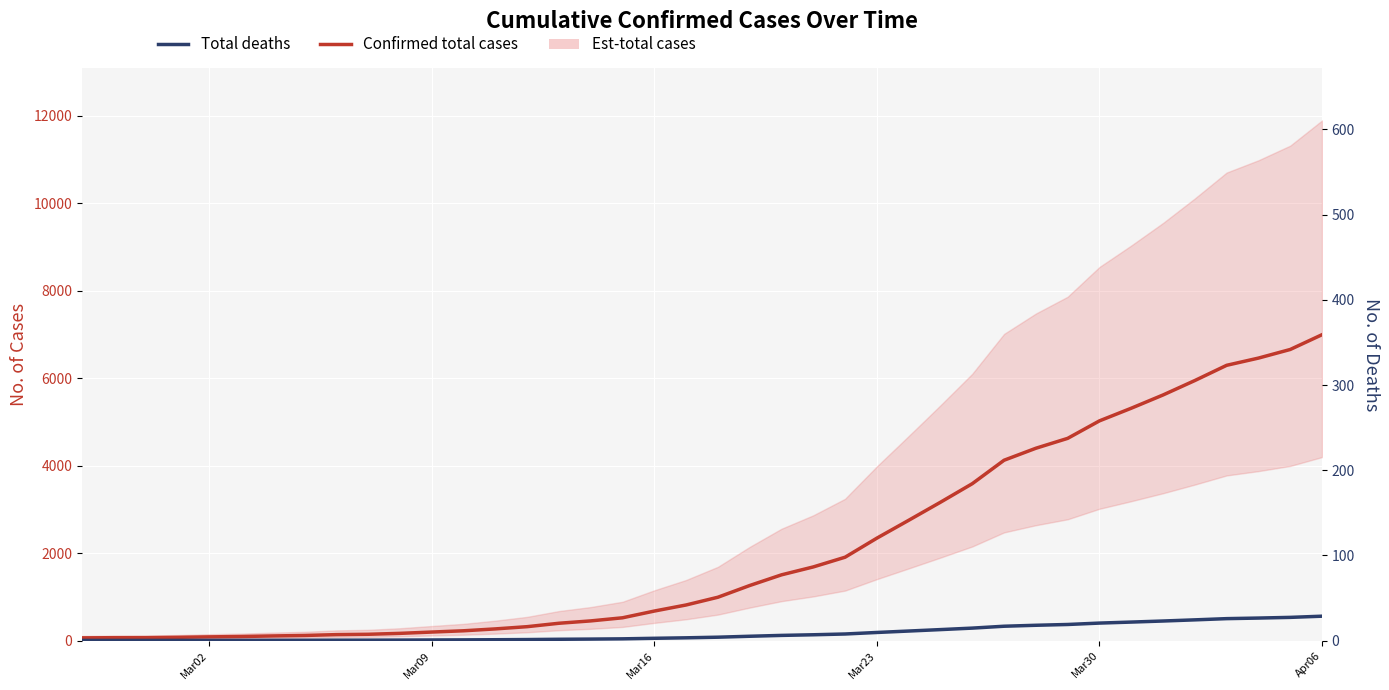

True or false: Confirmed total cases has more than 2 interior local peaks.

False